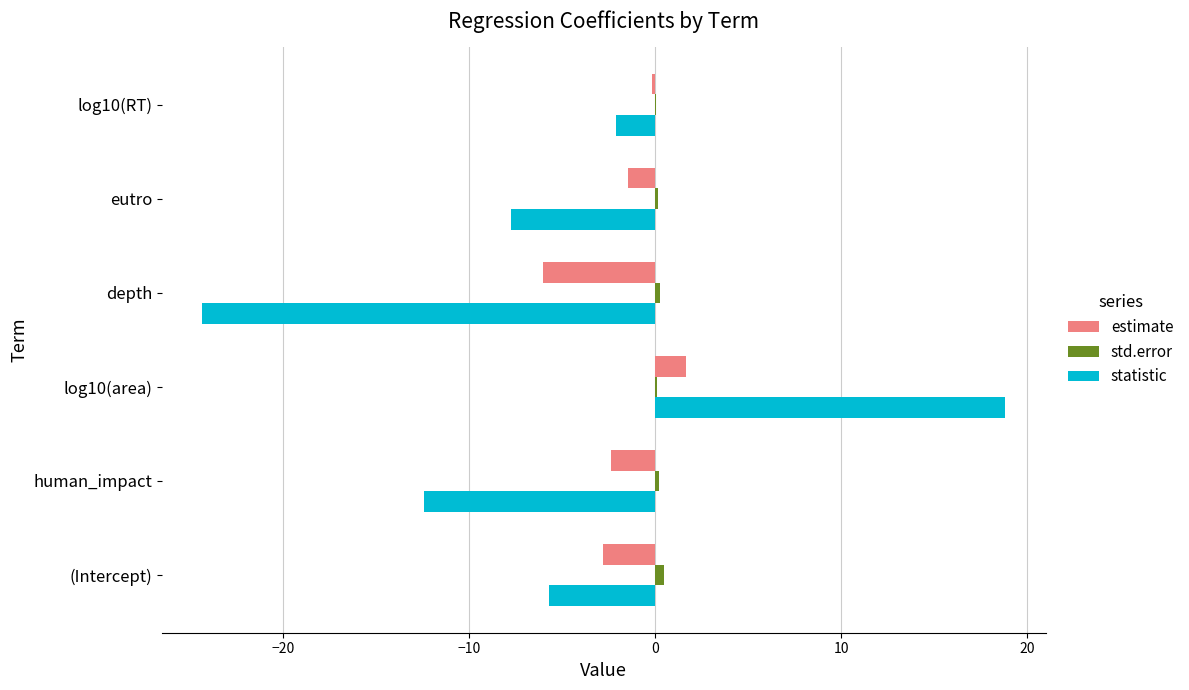

What is the highest value of the statistic series?

18.8